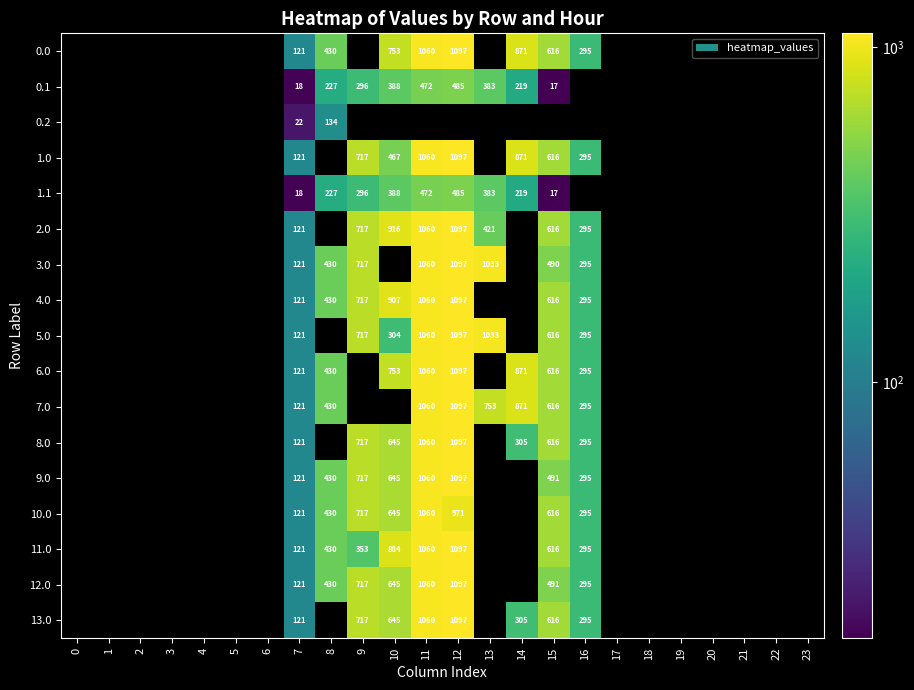

How many categories are shown in the chart?

24